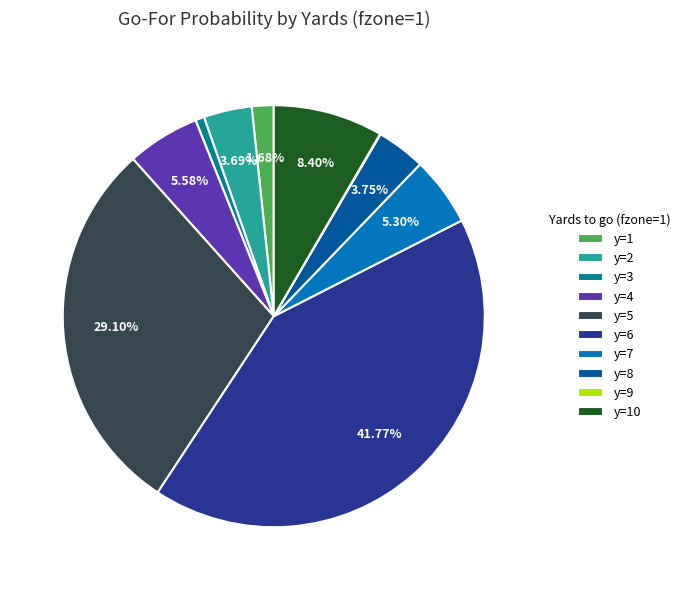

To the nearest percent, what percentage of the pie is y=4?

6%